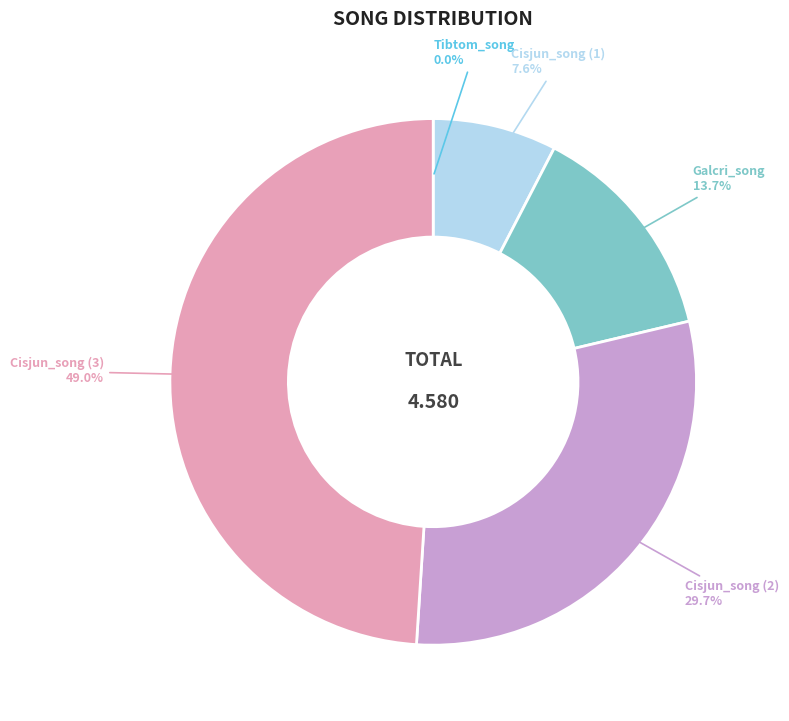

Does any single category account for the majority?

No